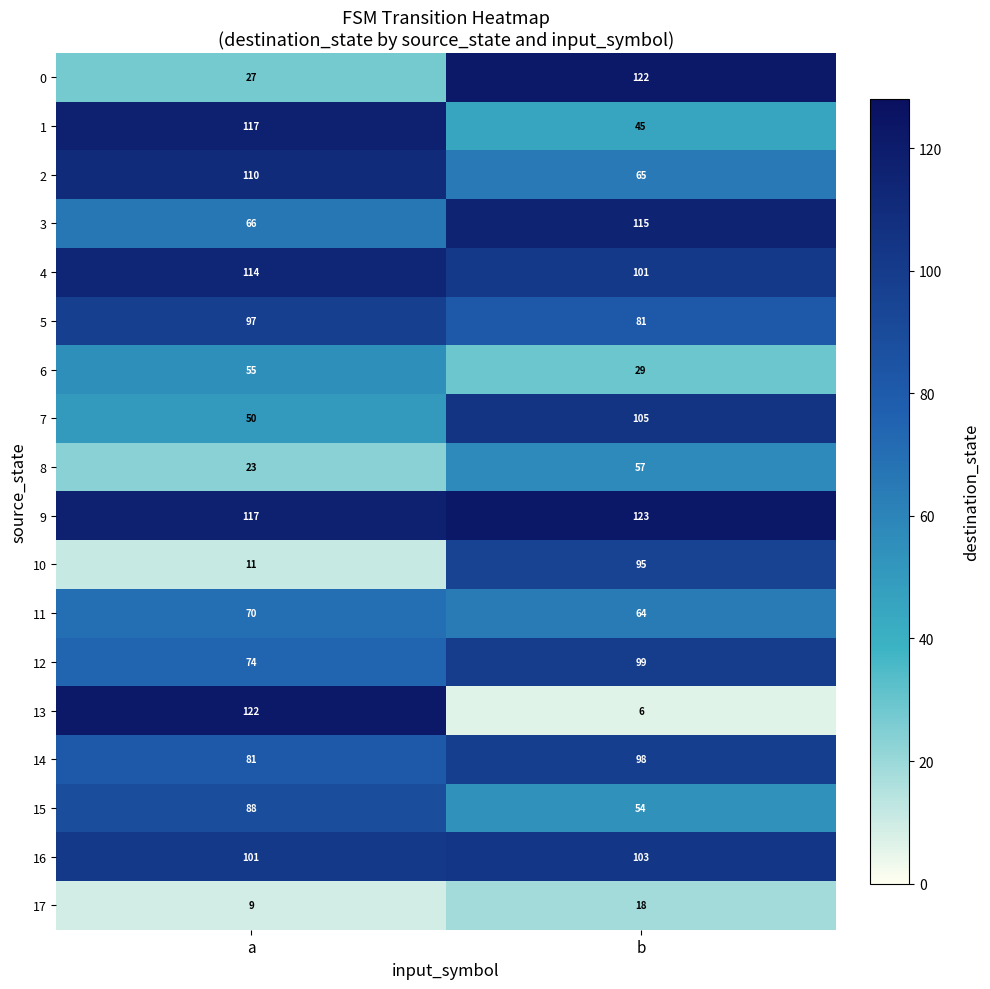

How many categories are shown in the chart?

2